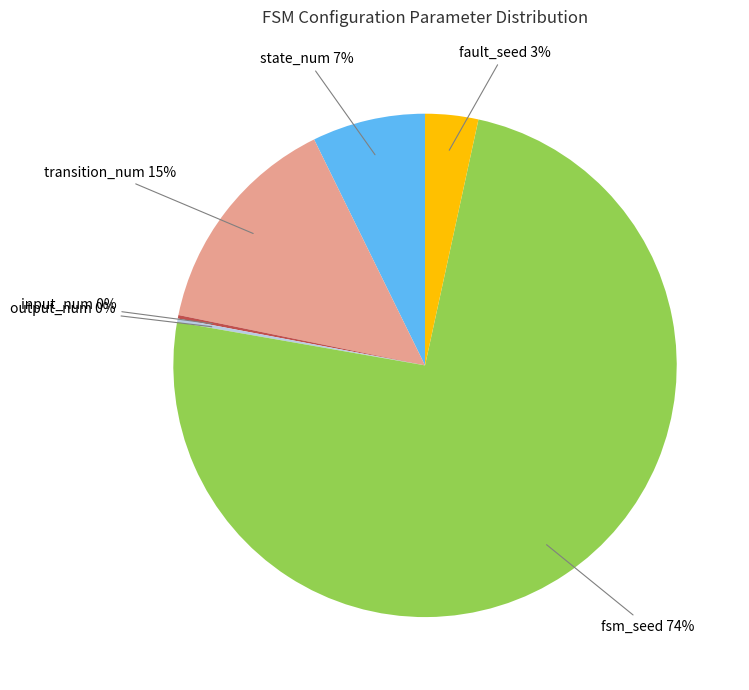

Does any single category account for the majority?

Yes